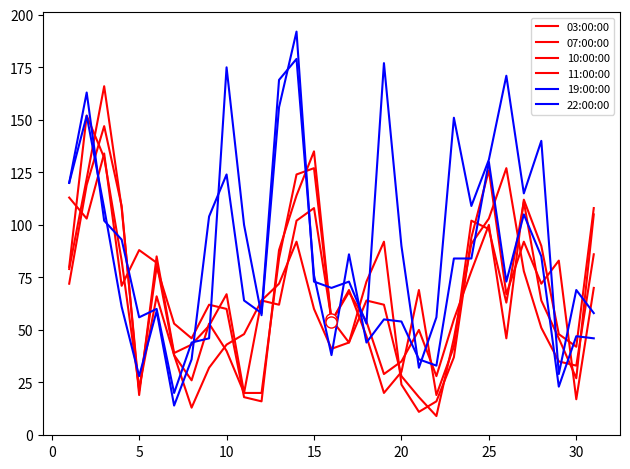

At which category does 07:00:00 reach its first local valley?

5